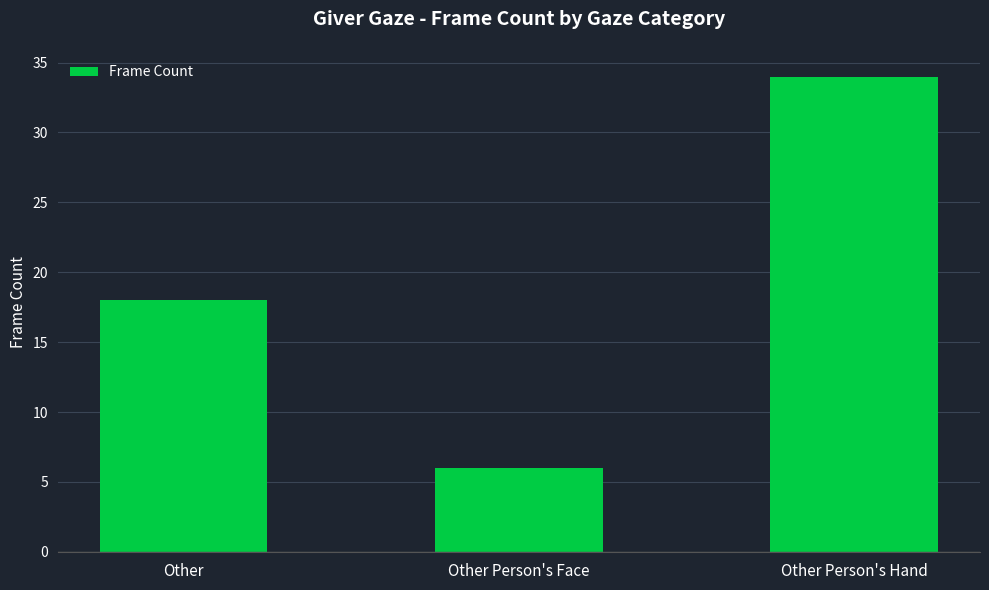

What is the greatest value displayed?

34